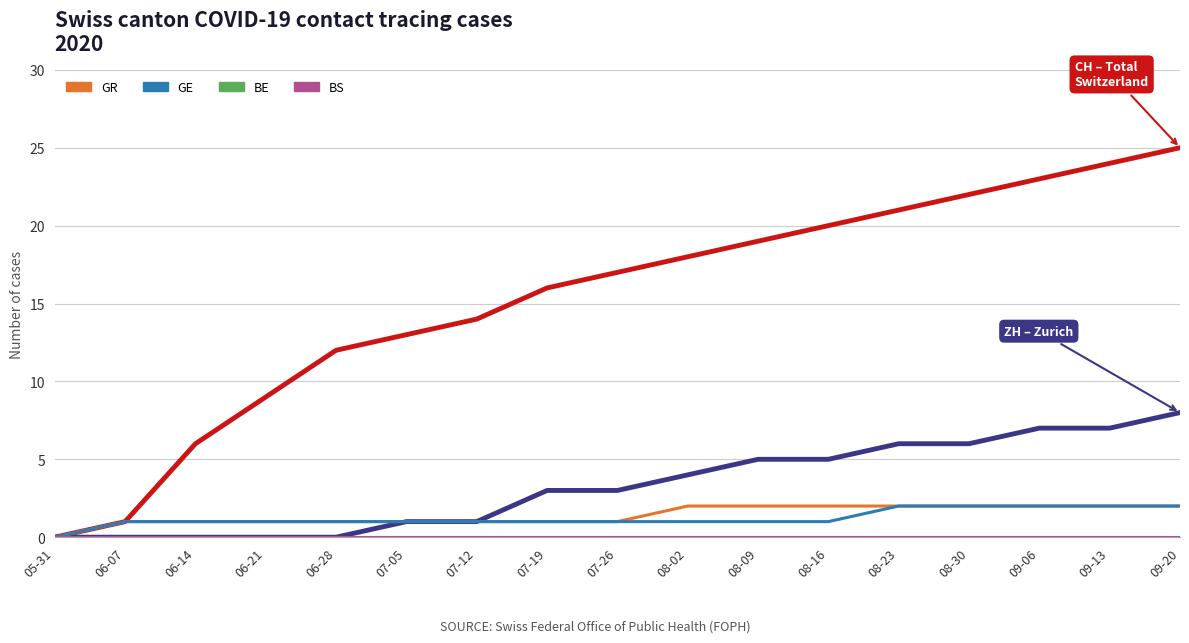

What is the spread (max minus min) of values at 08-09?

19